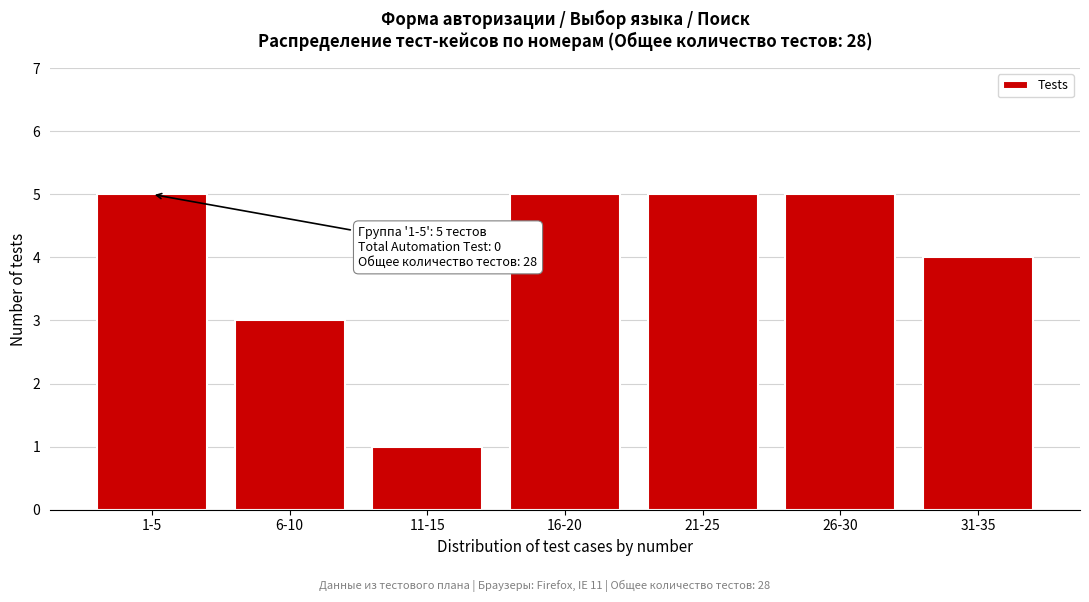

Reading right to left, extract all data points from this chart.

4	5	5	5	1	3	5